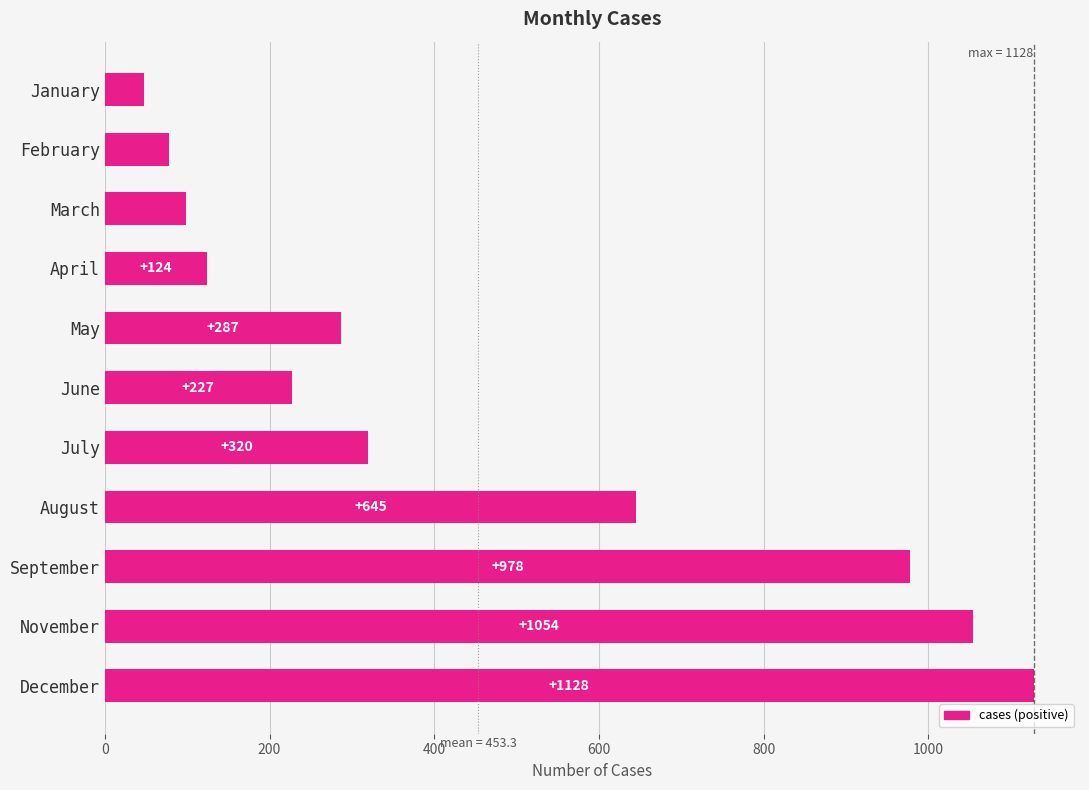

What is the ratio of the value at April to the value at March?

1.3